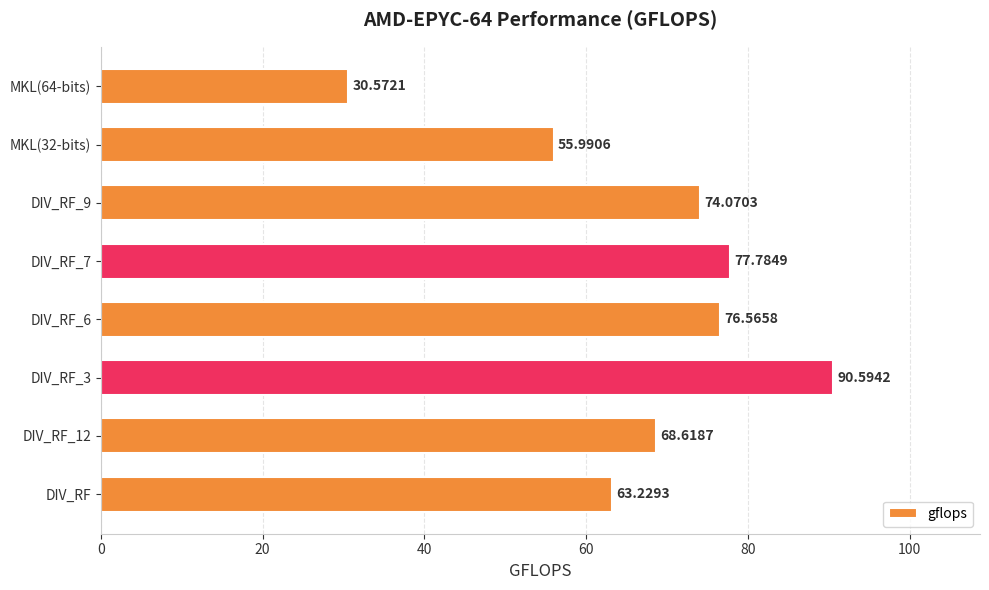

What is the sum of all values?

537.4